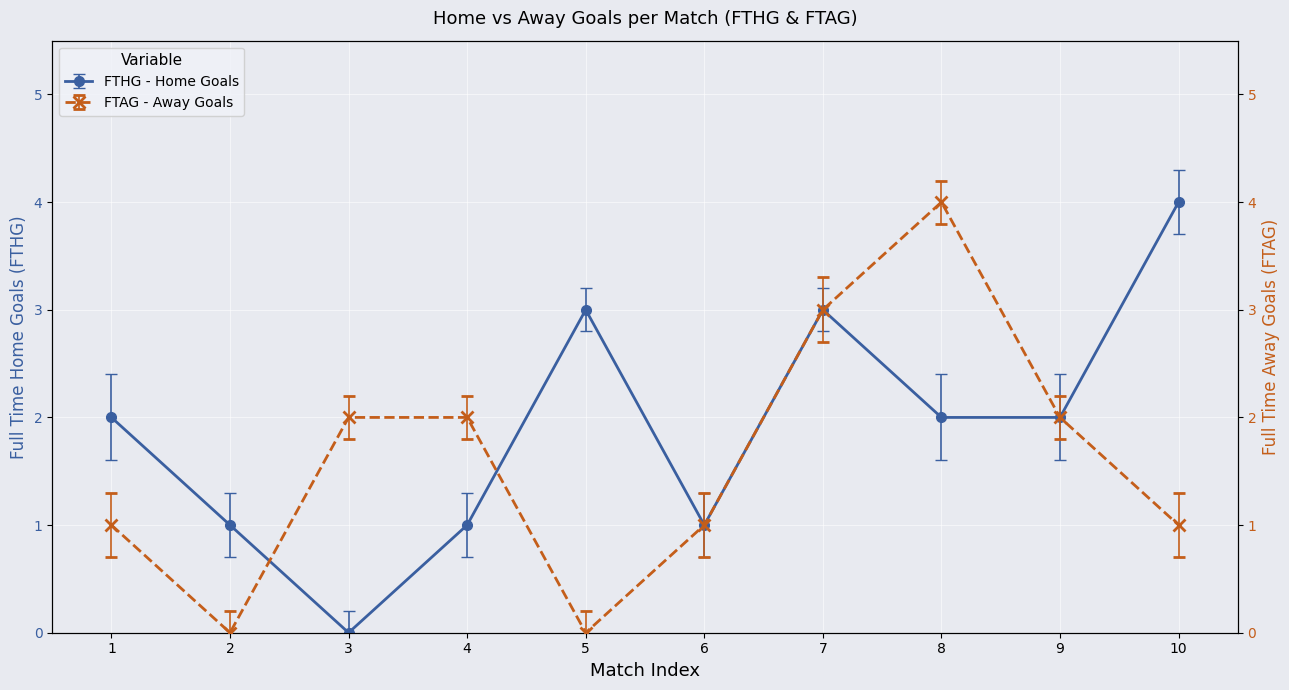

What are all the series names shown in the legend?

FTHG, FTAG